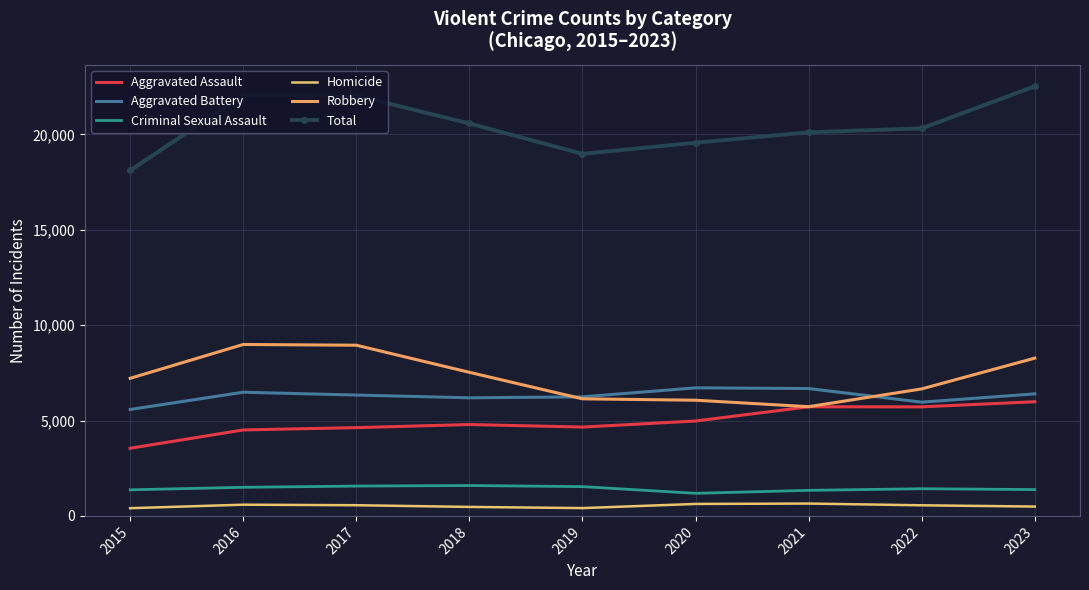

Which series has the widest spread of values?

Total